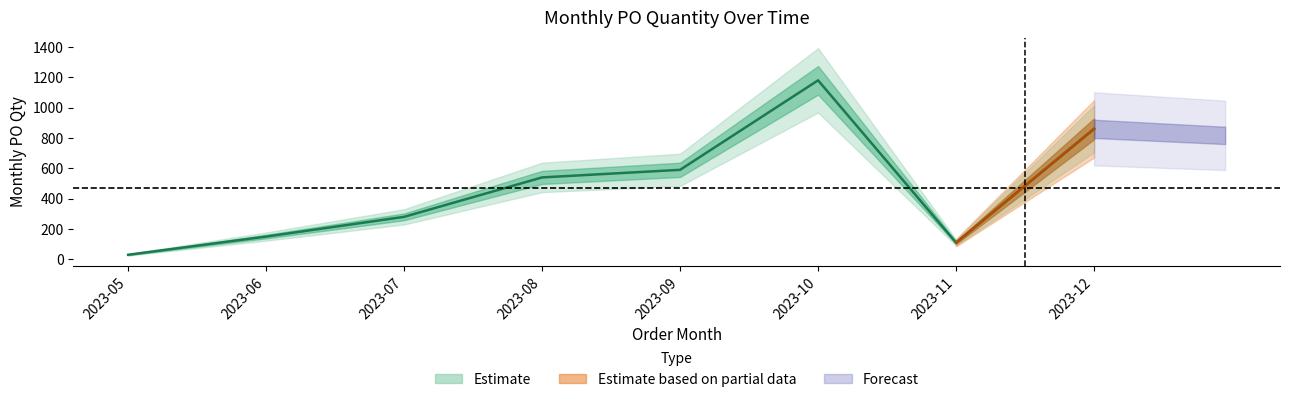

What is the ratio of the value at 2023-05 to the value at 2023-09?

0.1